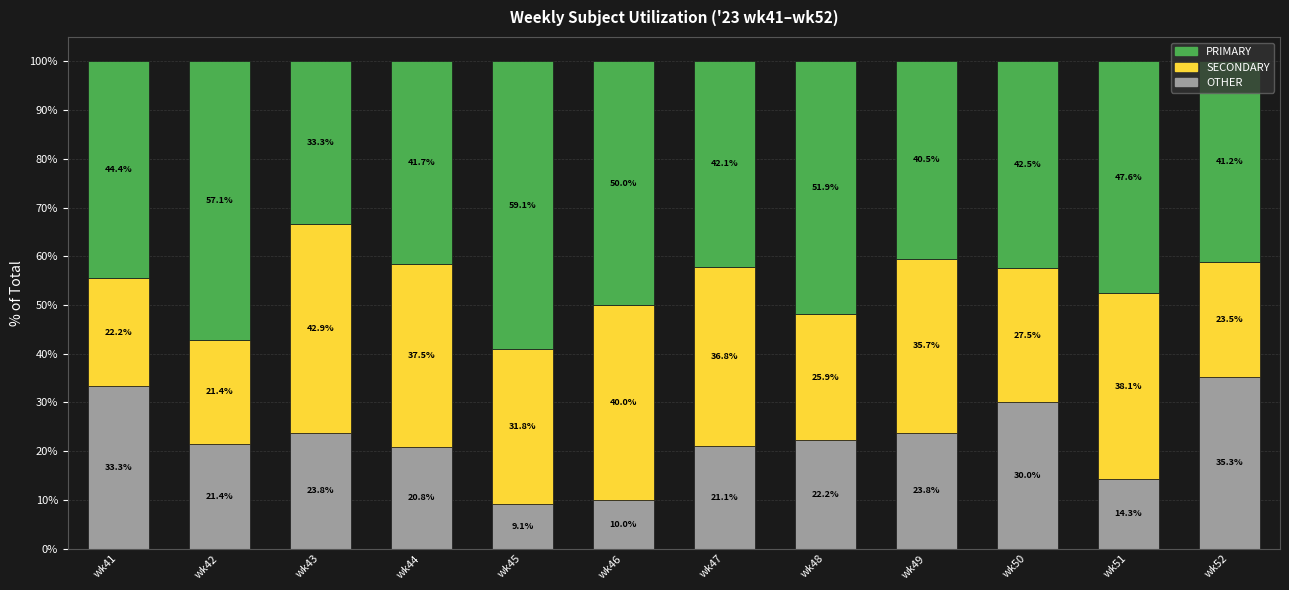

At which label does OTHER first exceed 22?

wk41